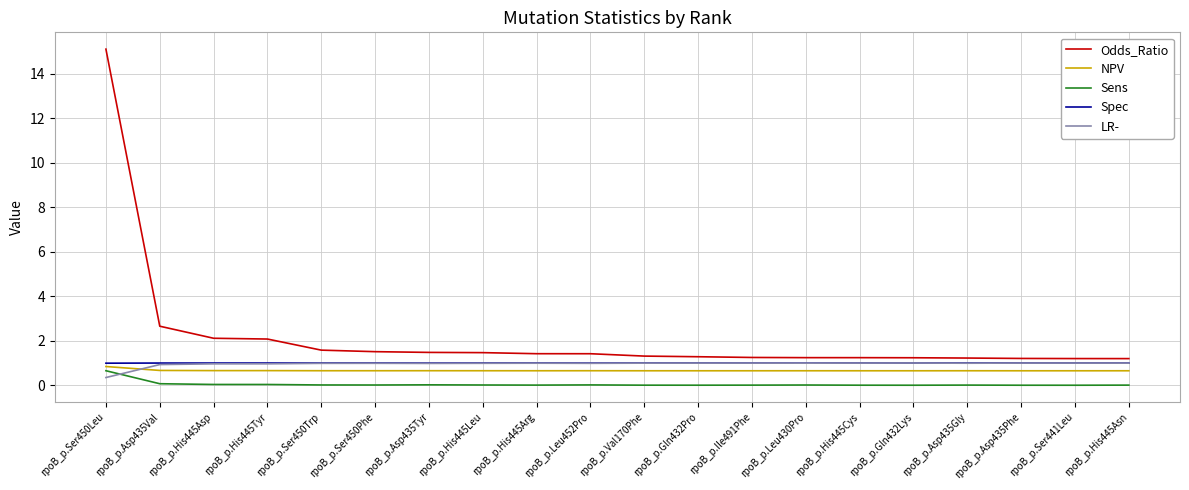

At how many categories does at least one series exceed 9?

1